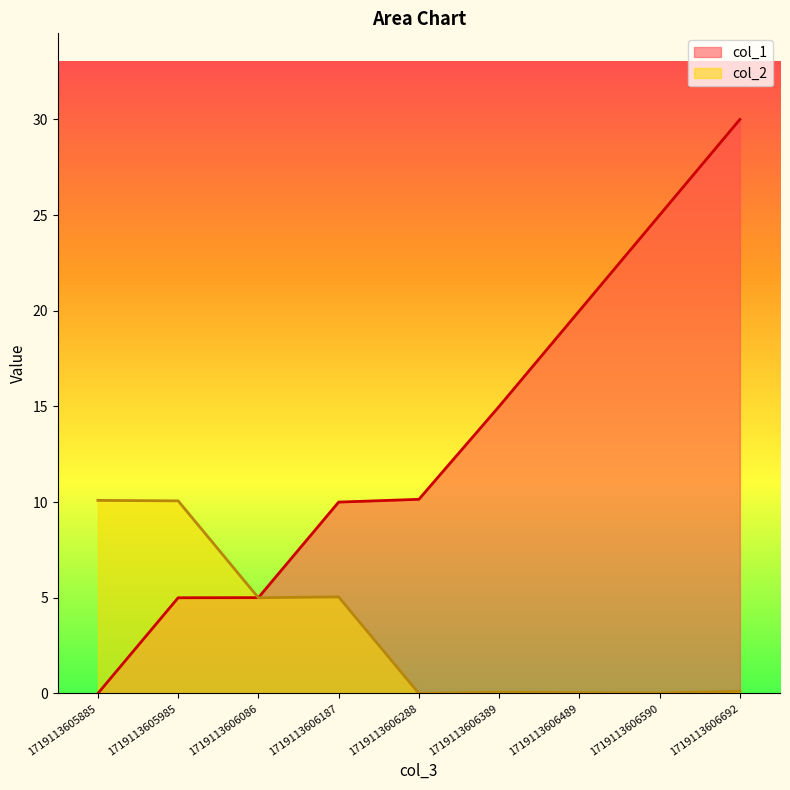

True or false: col_2 and col_1 cross at least once.

True